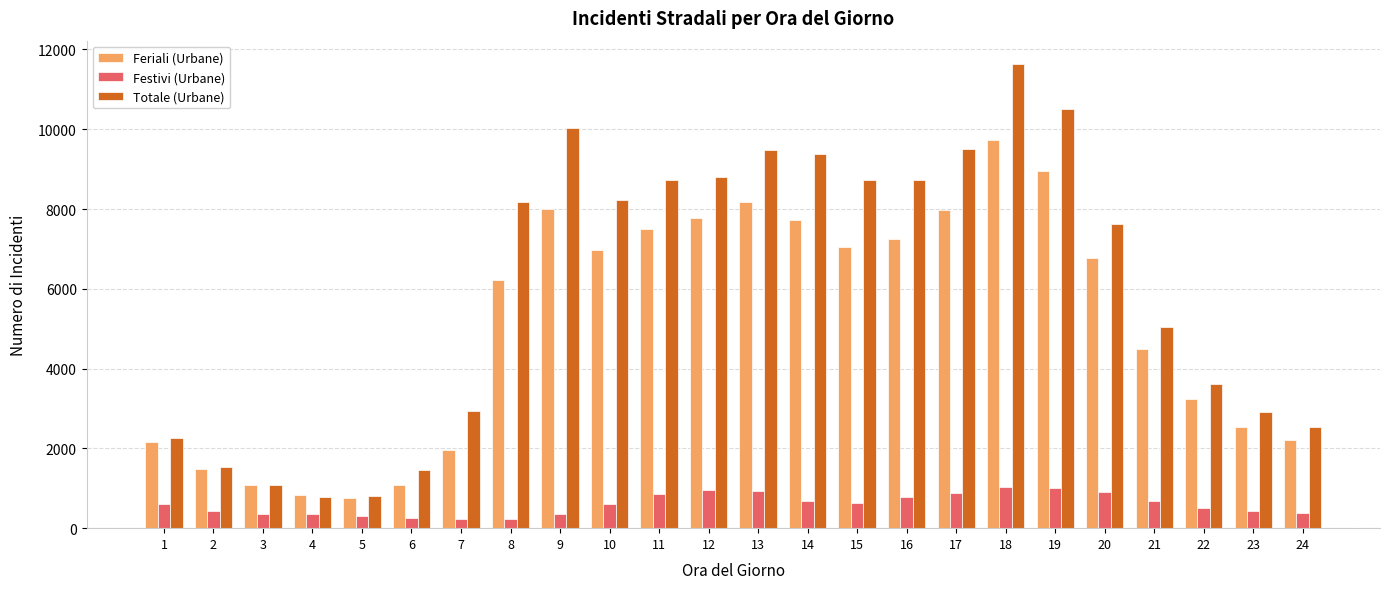

What is the value of the Festivi (Urbane) bar at the 13th from the left?

939